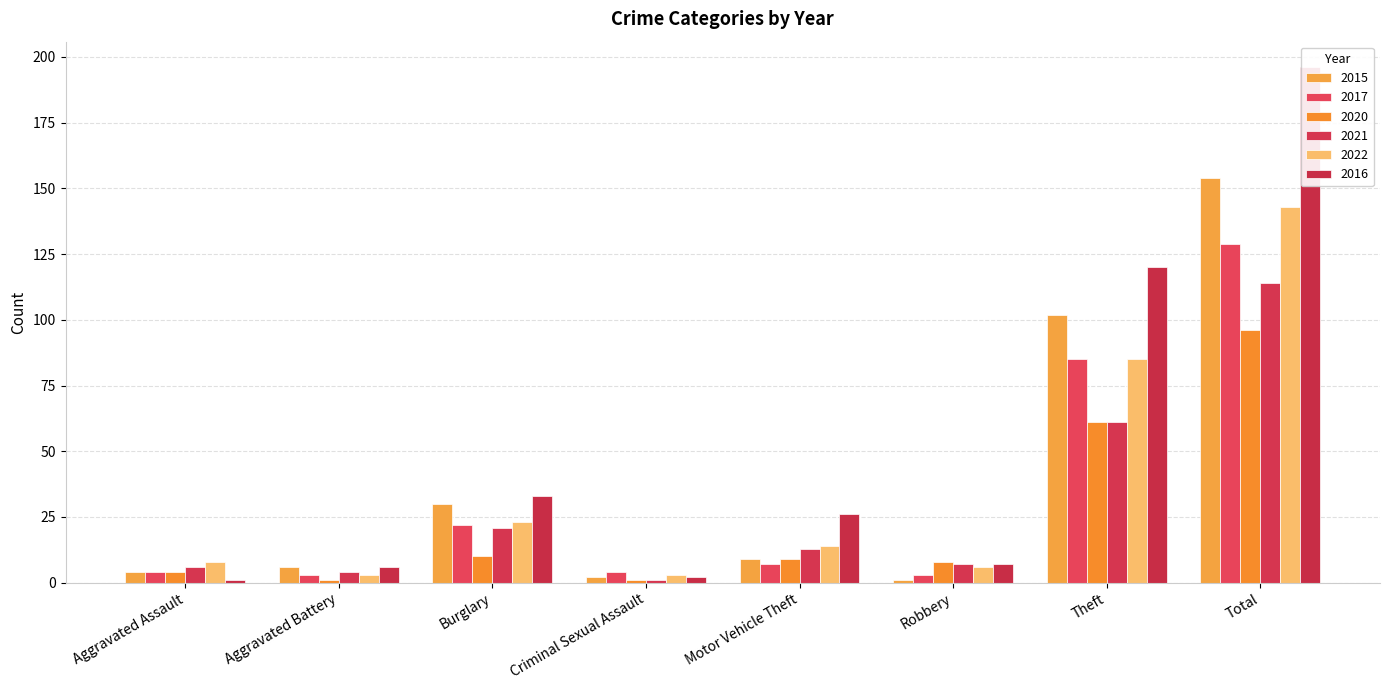

What is the spread (max minus min) of values at Criminal Sexual Assault?

3